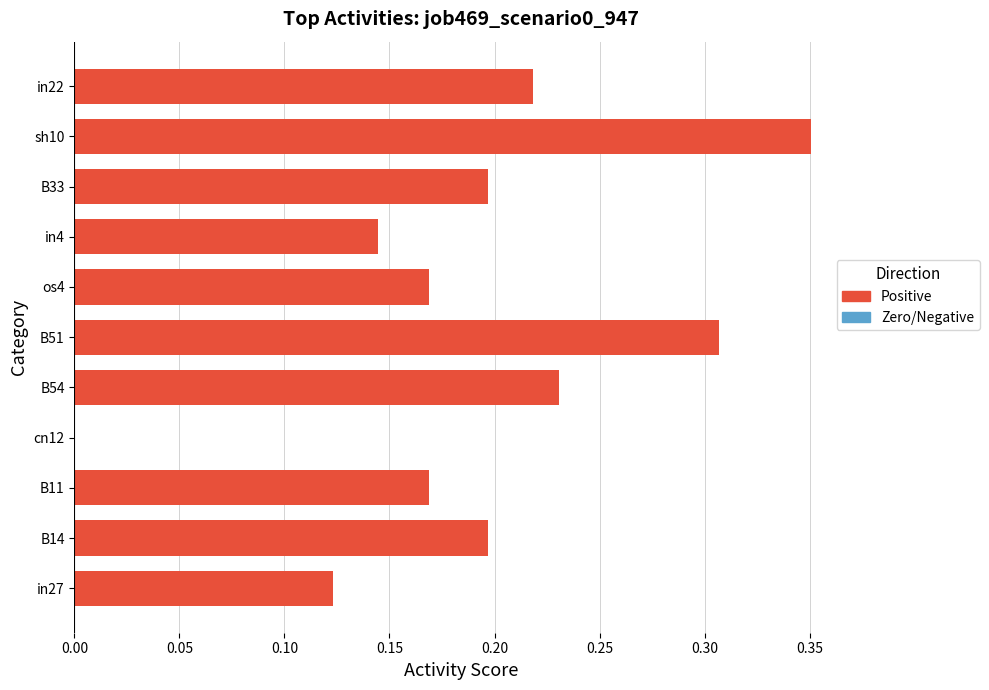

The value at sh10 is 0.1. True or false?

False